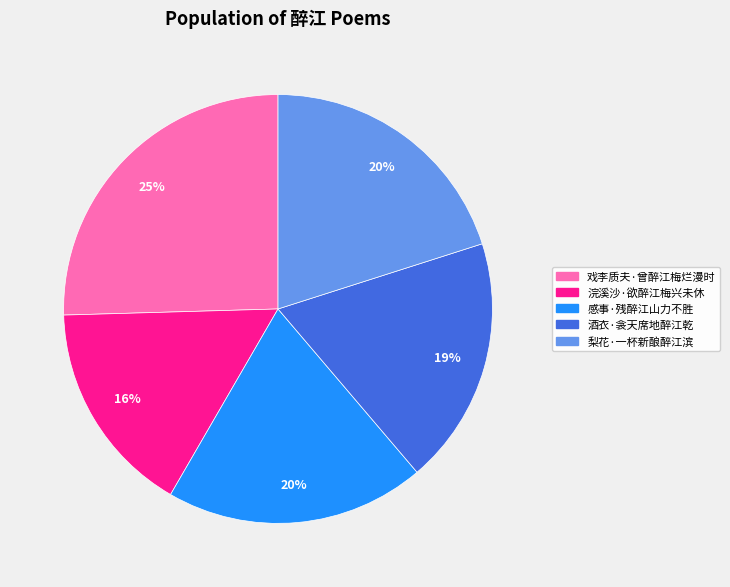

Is there a majority slice in this chart?

No